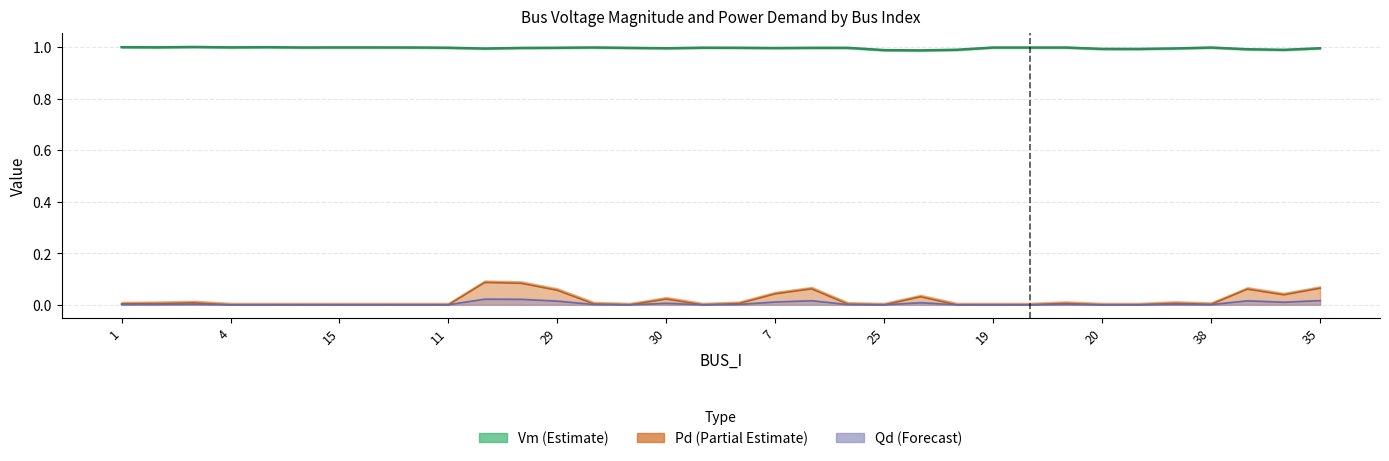

True or false: Pd and Vm intersect in this chart.

False